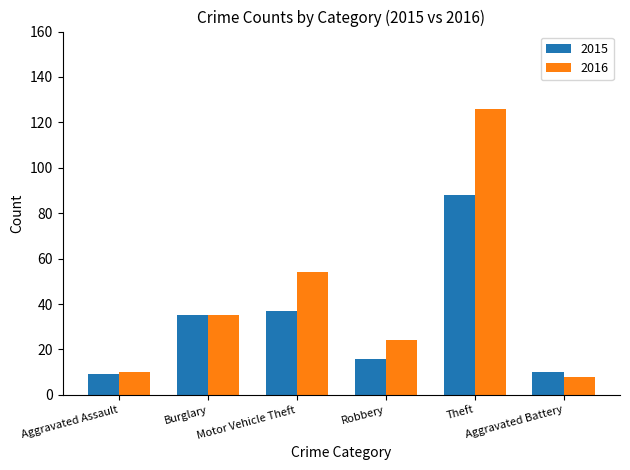

What position from the right is Theft?

2